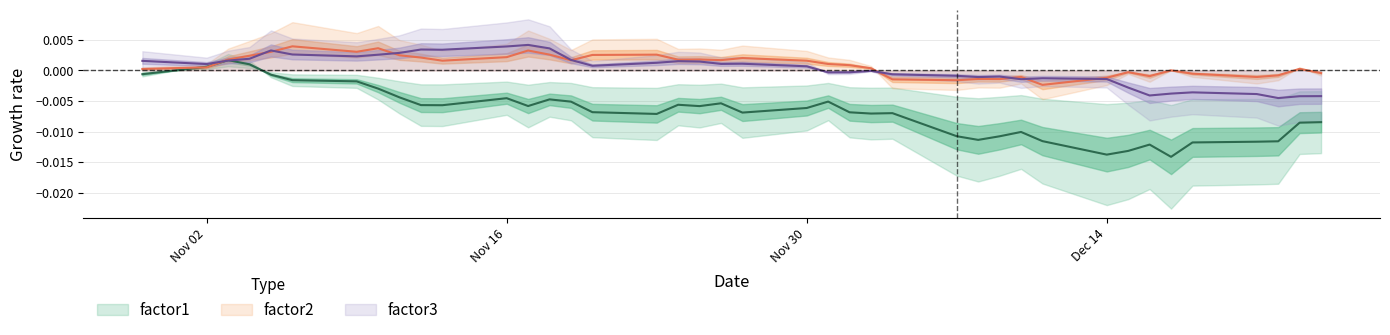

True or false: factor1 has a value of 0.0 at Nov 02.

False